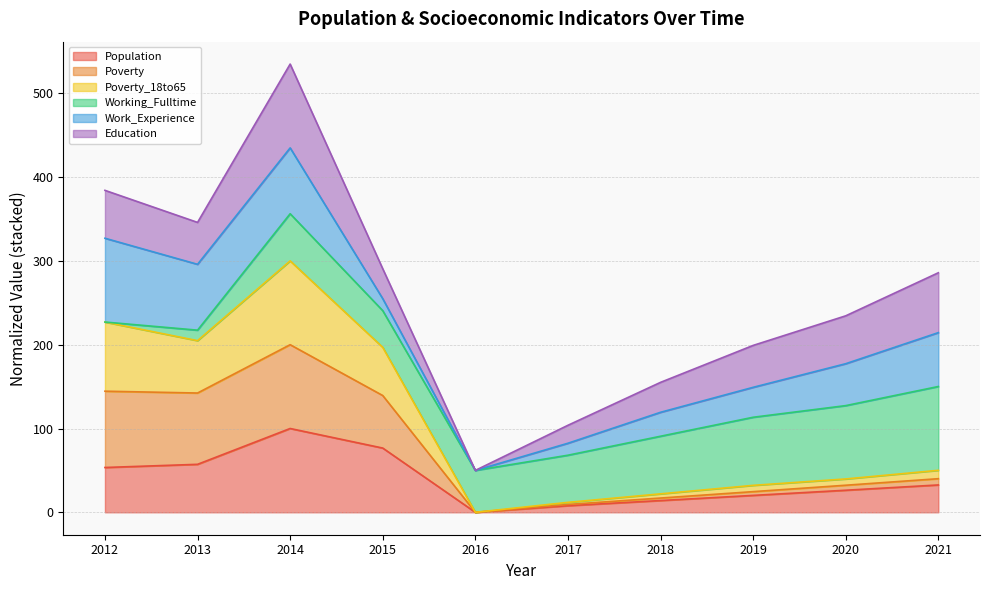

At which category is the sum across all series the highest?

2014